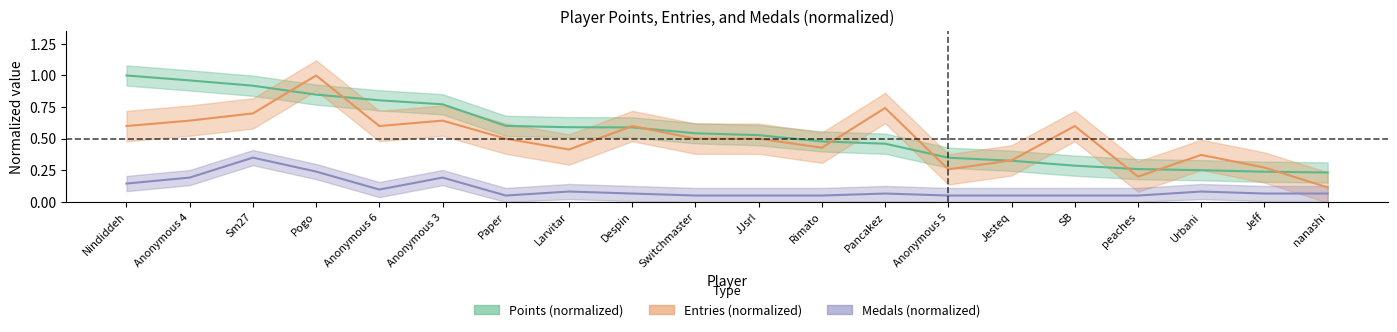

Rank the series by their maximum value, from lowest to highest.

Medals, Points, Entries